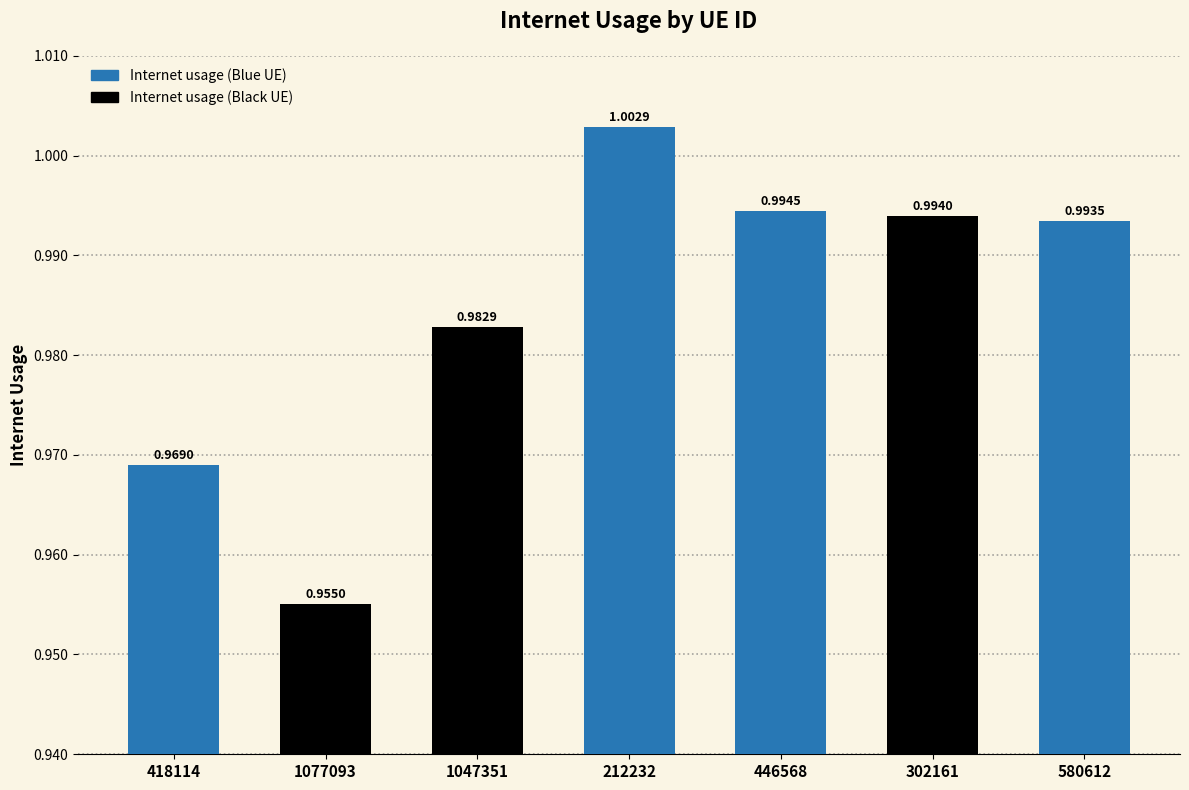

Rank the categories by value from highest to lowest.

212232, 446568, 302161, 580612, 1047351, 418114, 1077093